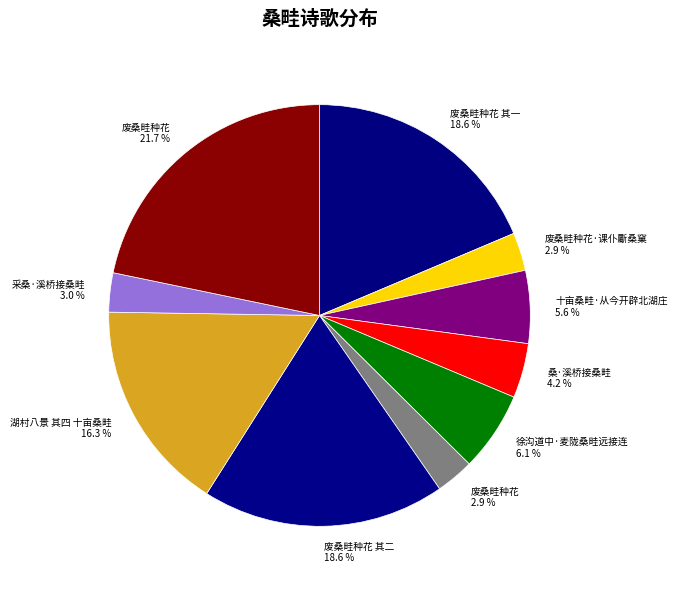

Does any single category account for the majority?

No